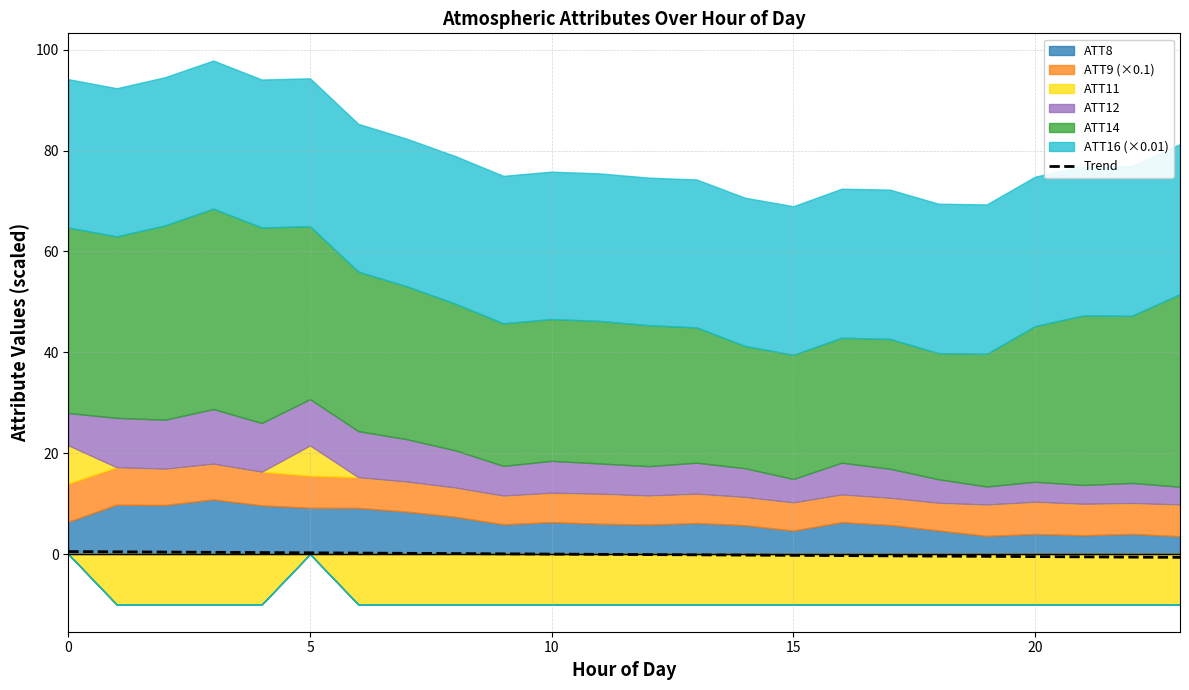

True or false: Trend has a value of 0.5 at 0.

True